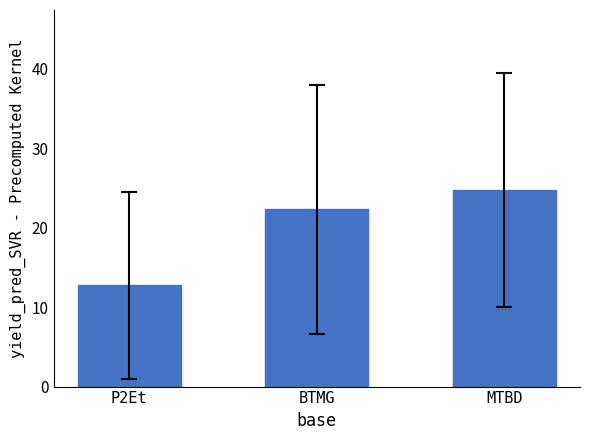

The value at MTBD is 37.1. True or false?

False